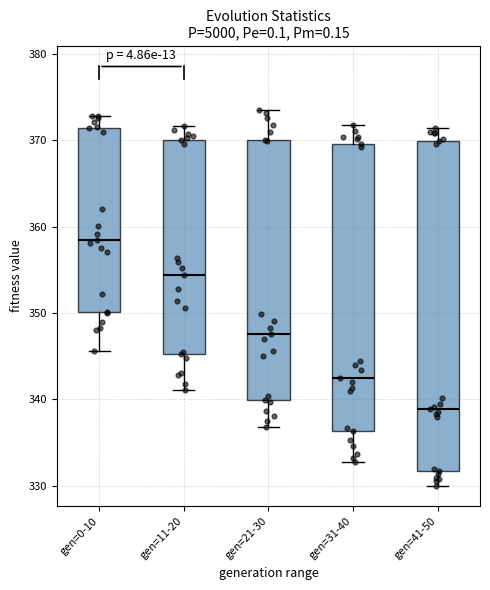

Comparing the boxes themselves (not the whiskers), which one is the tallest?

gen=41-50